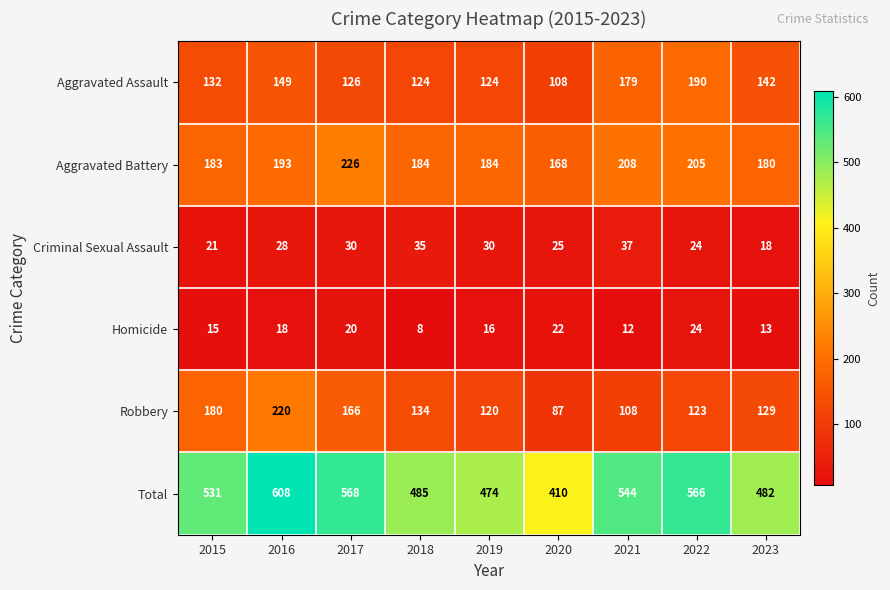

The Aggravated Assault series shows 224 at 2016. True or false?

False